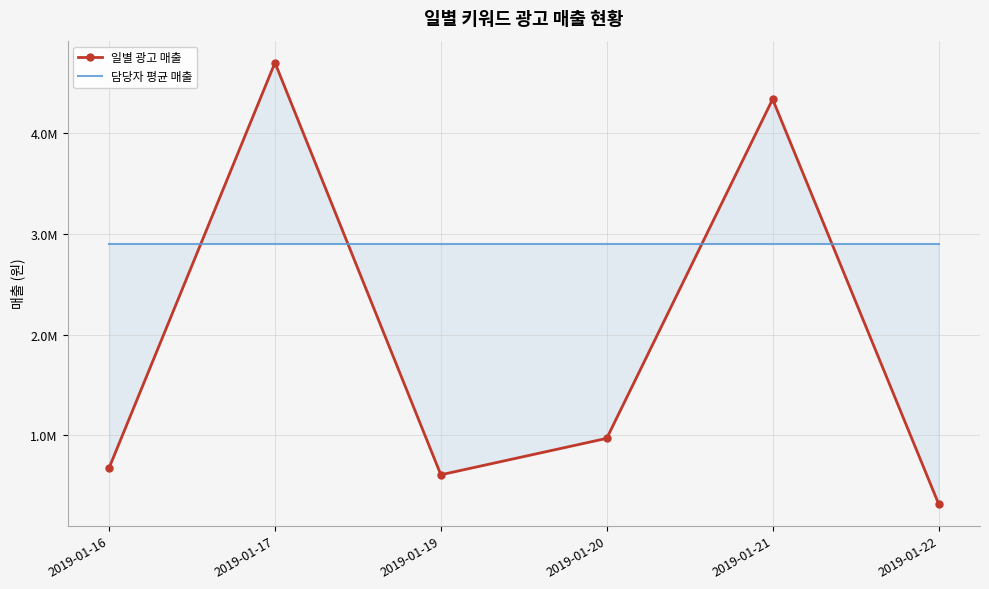

Which series has the widest spread of values?

일별 광고 매출